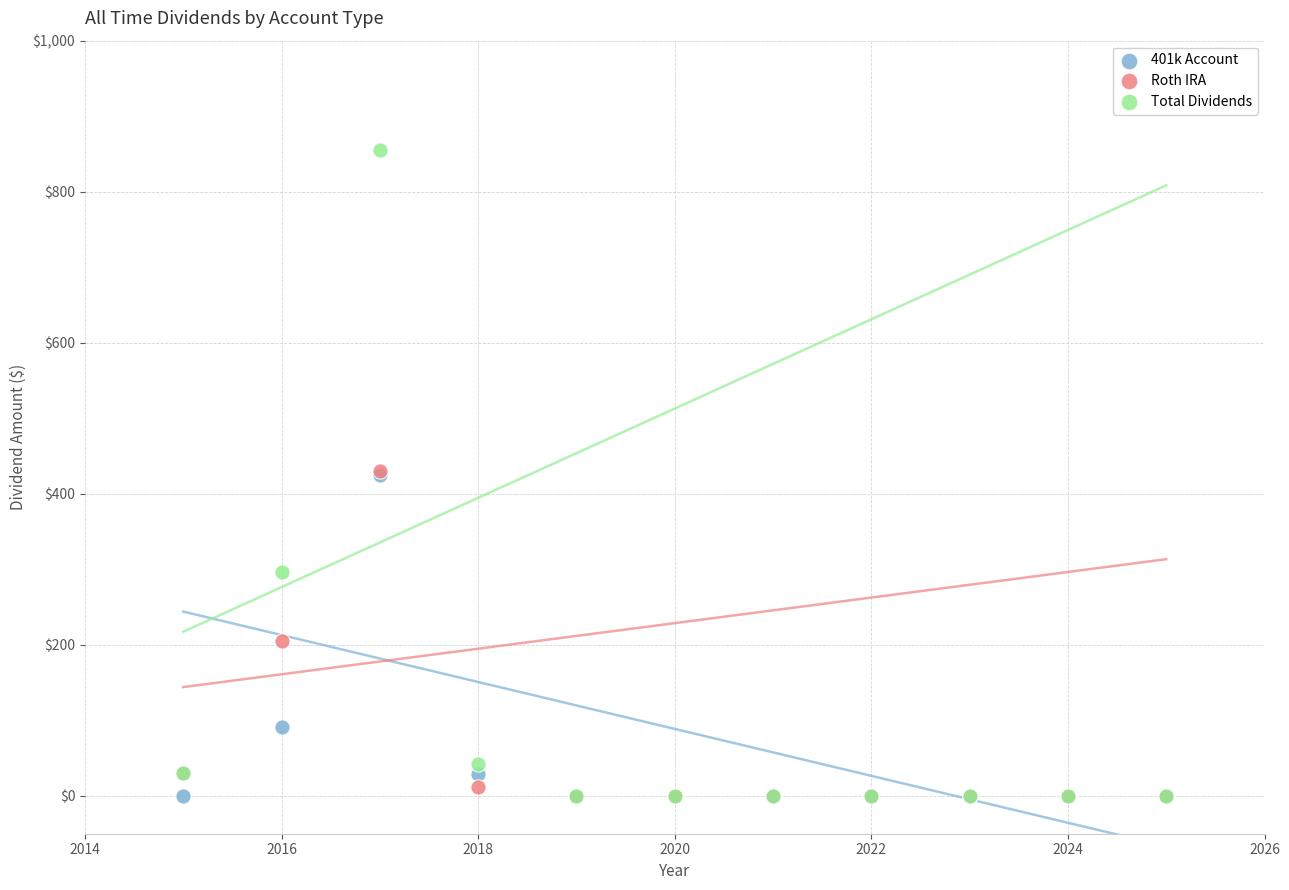

Which series reaches the maximum Y coordinate?

Total Dividends